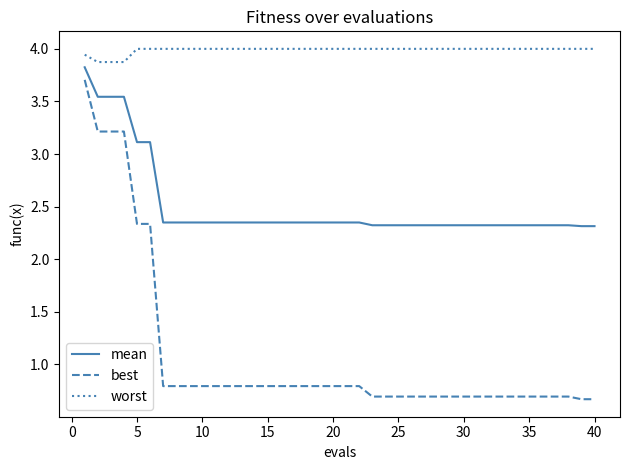

How many lines are shown in the chart?

3